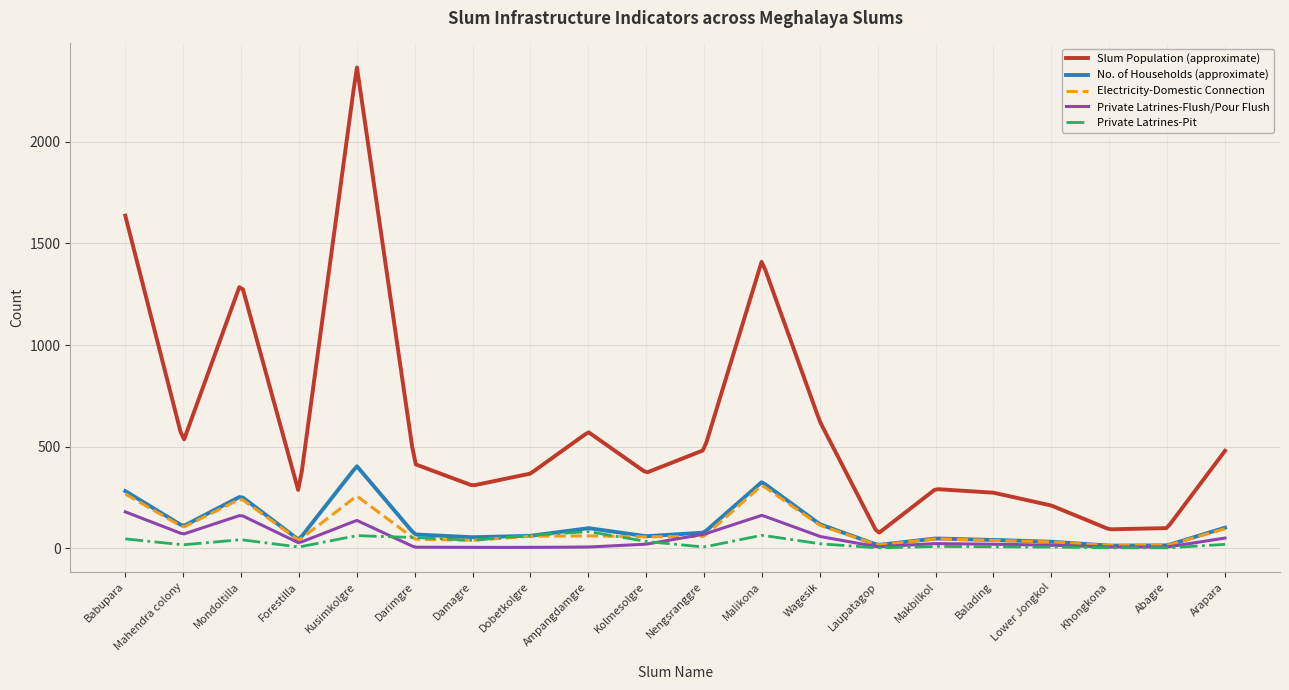

Which series has the widest spread of values?

Slum Population (approximate)